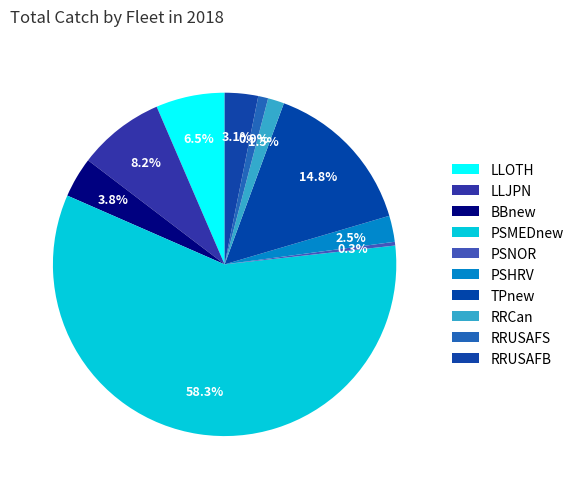

Which has a higher value, BBnew or PSHRV?

BBnew